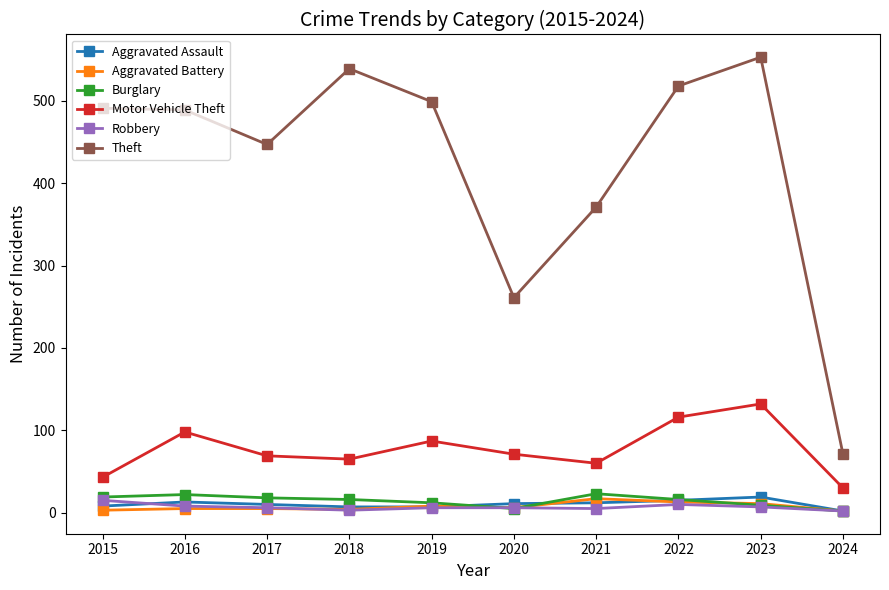

Is the value of Burglary at 2022 greater than the value of Robbery at 2016?

Yes